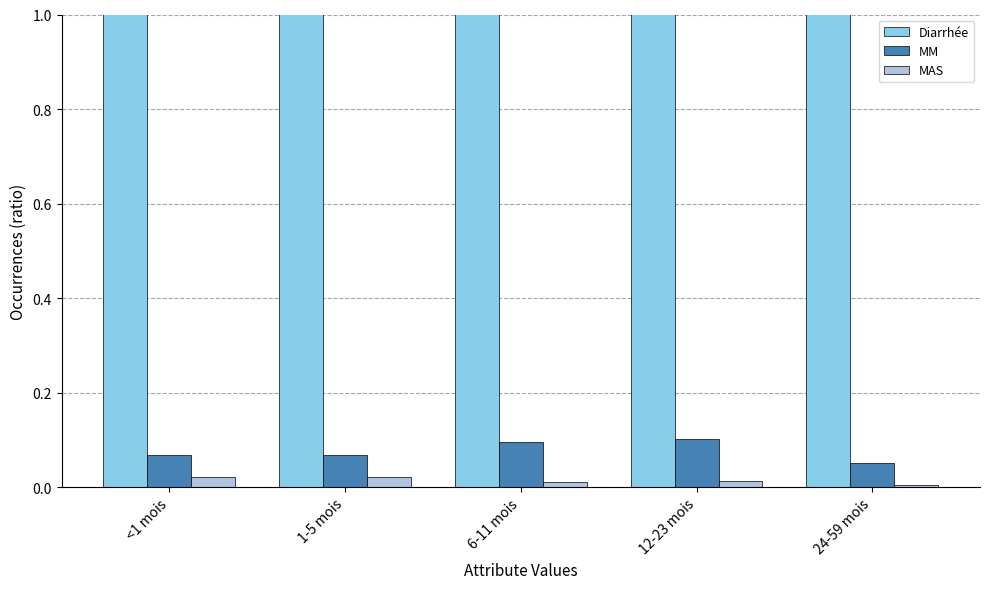

Is it true that MM equals 0.1 at 12-23 mois?

True